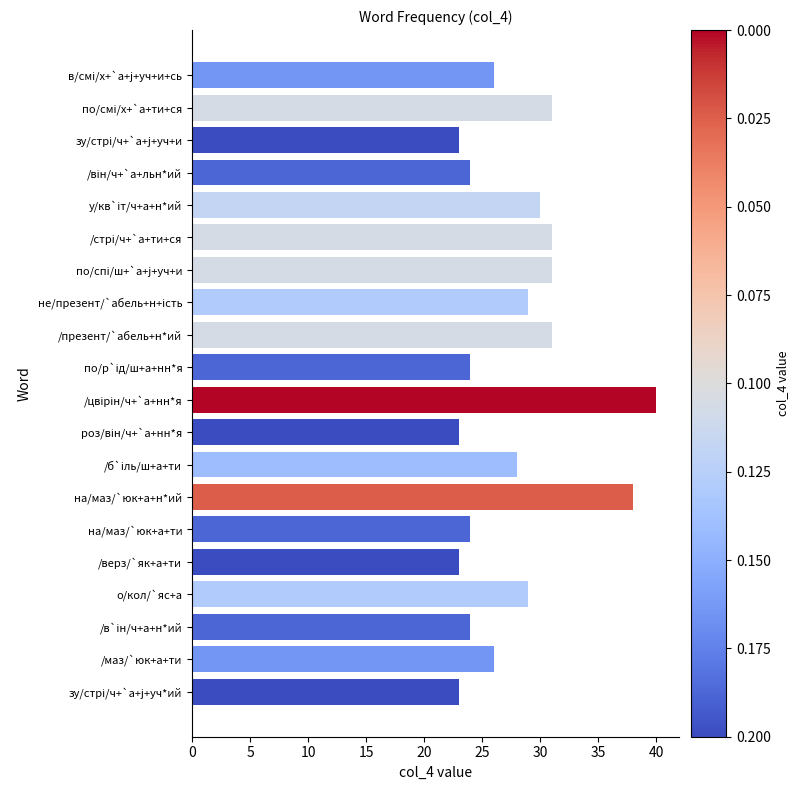

Is it true that the value at /маз/`юк+а+ти is 7?

False